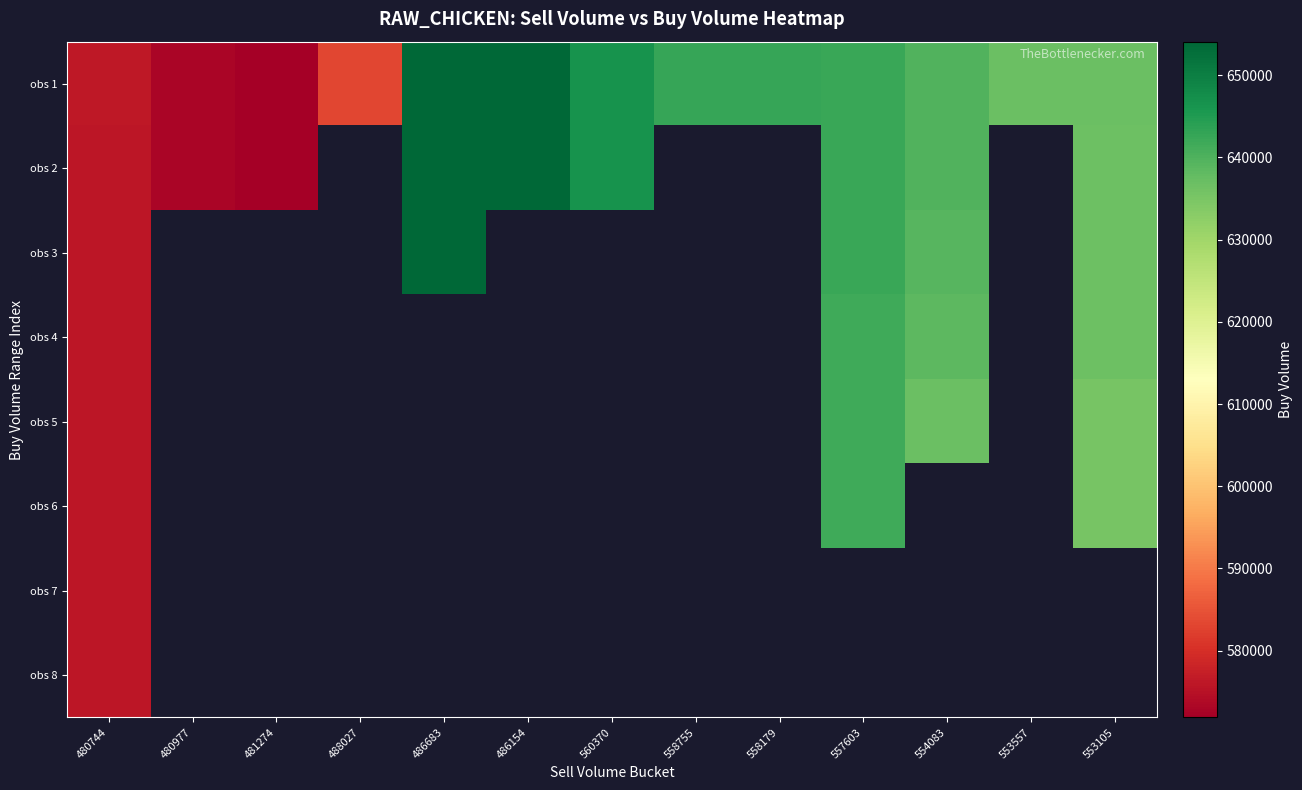

At which category is the sum across all series the highest?

480744